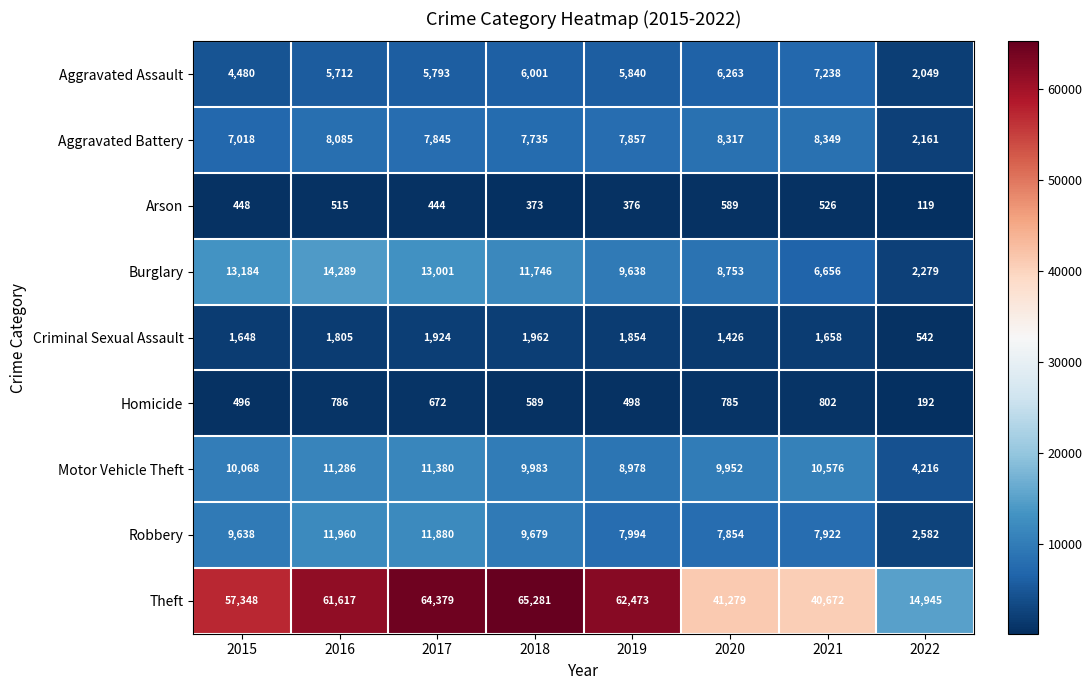

Where does the Aggravated Assault series first go above 5840?

2018